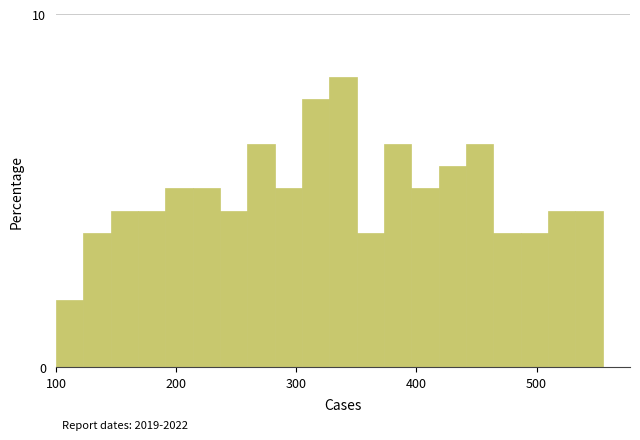

Around what value on the x-axis is the tallest bar? Give the approximate position of its centre, as read against the axis.

340